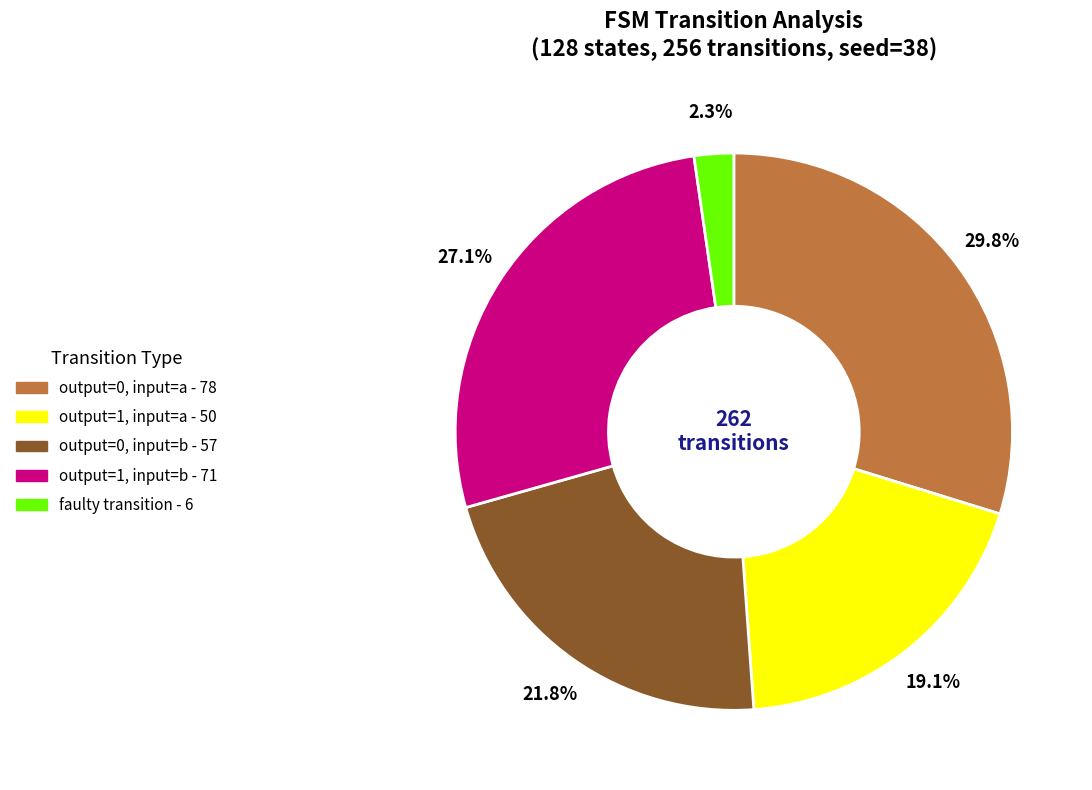

Is there a majority slice in this chart?

No